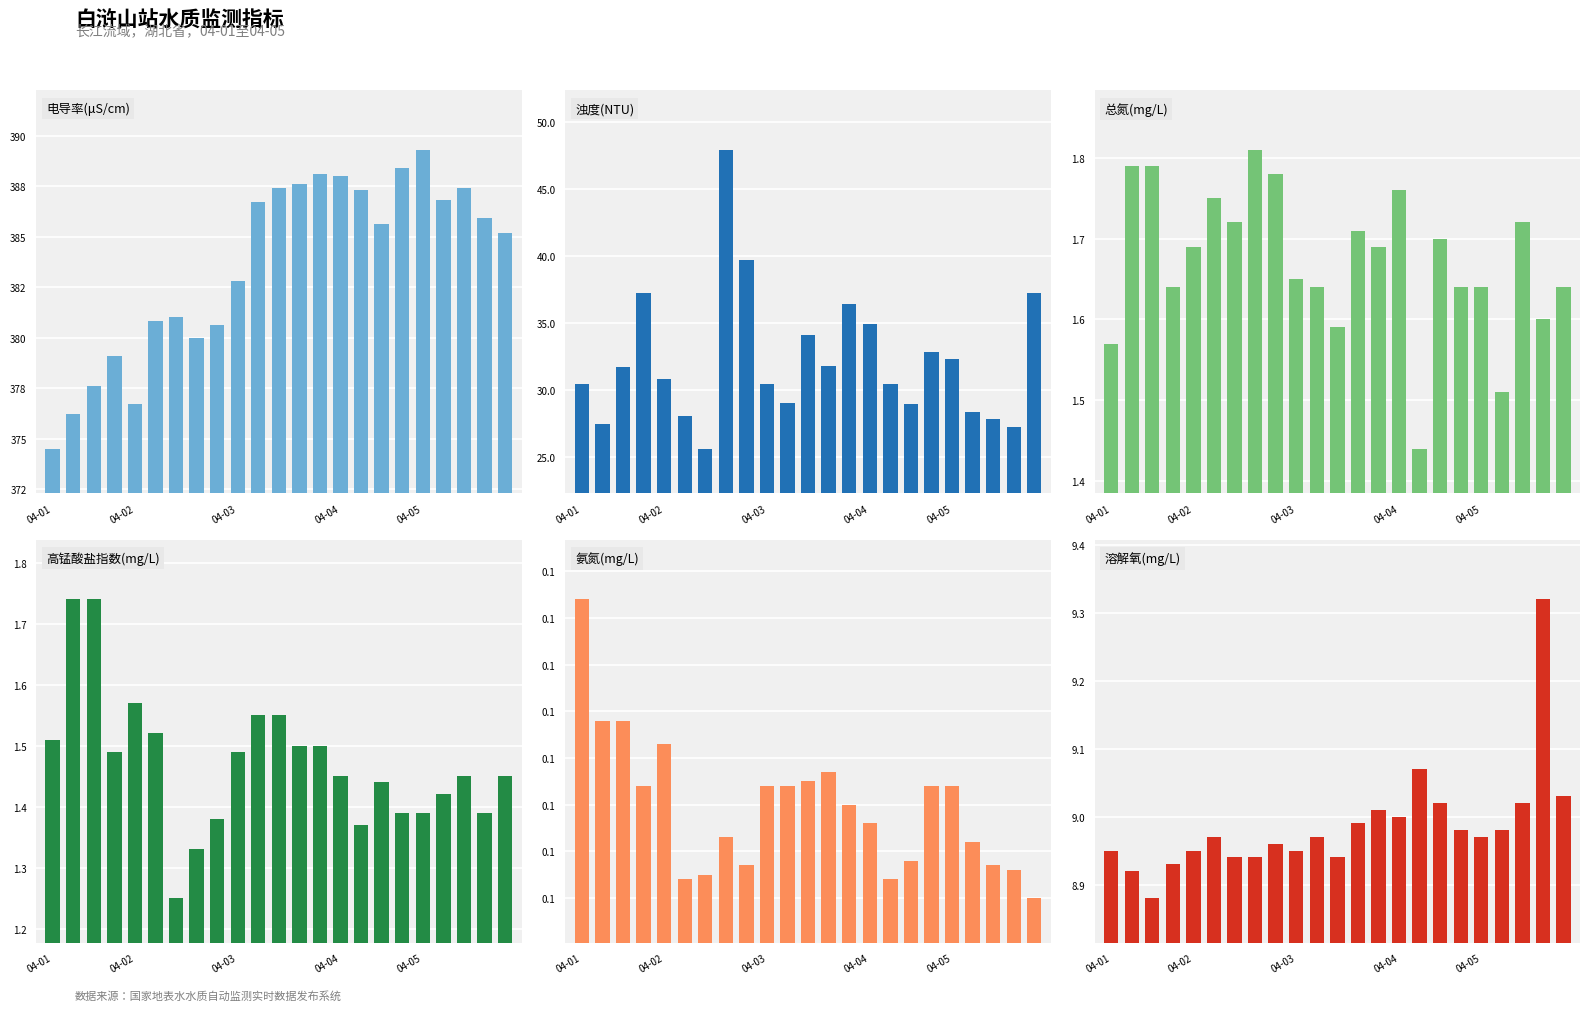

Which series has the largest range (max minus min)?

浊度(NTU)